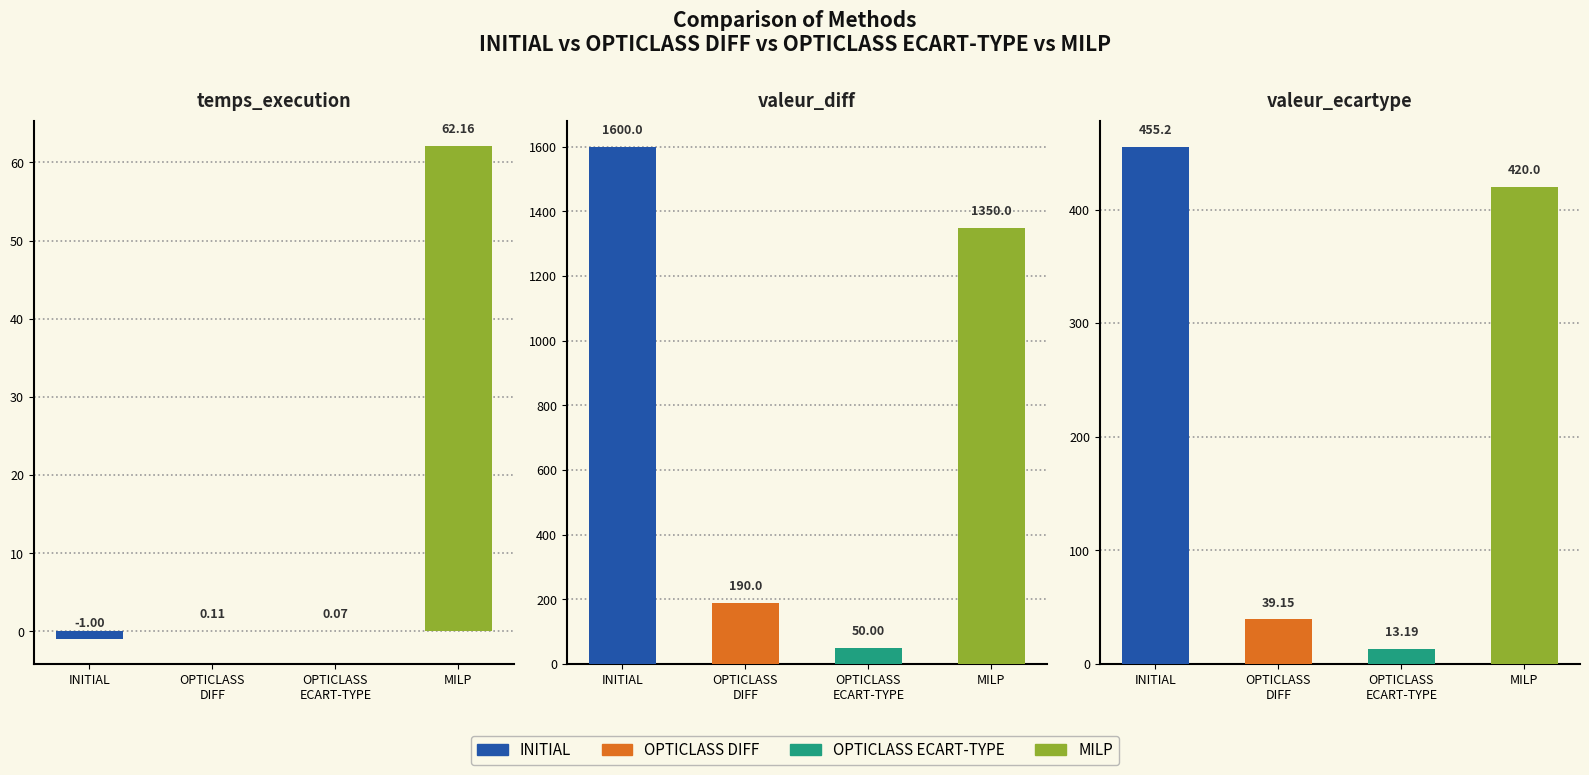

How many bars are there in total?

12